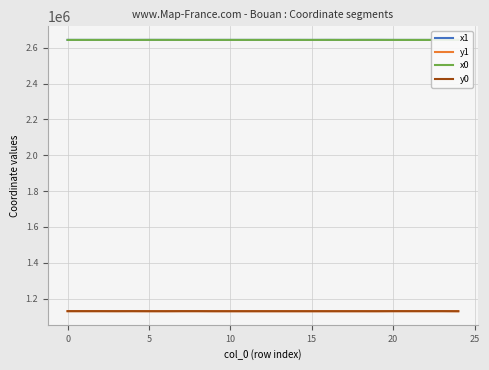

What is the difference between the maximum and second lowest values in the x0 series?

176.4